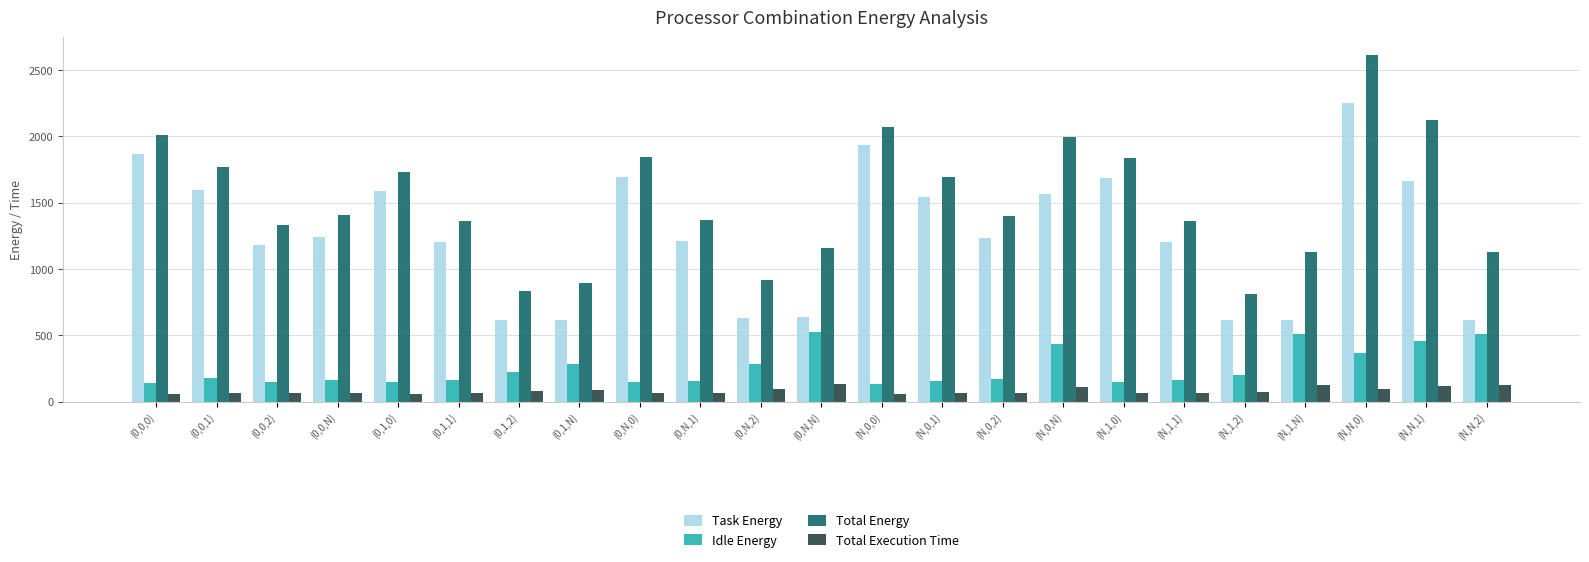

At which label is Idle Energy closest to 330?

(N,N,0)